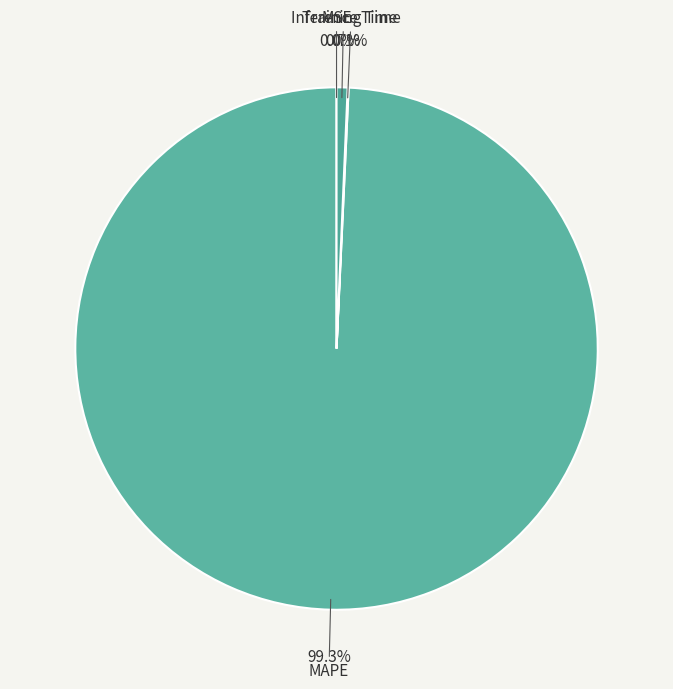

To the nearest percent, what is the difference between the largest and smallest slice percentages?

99%